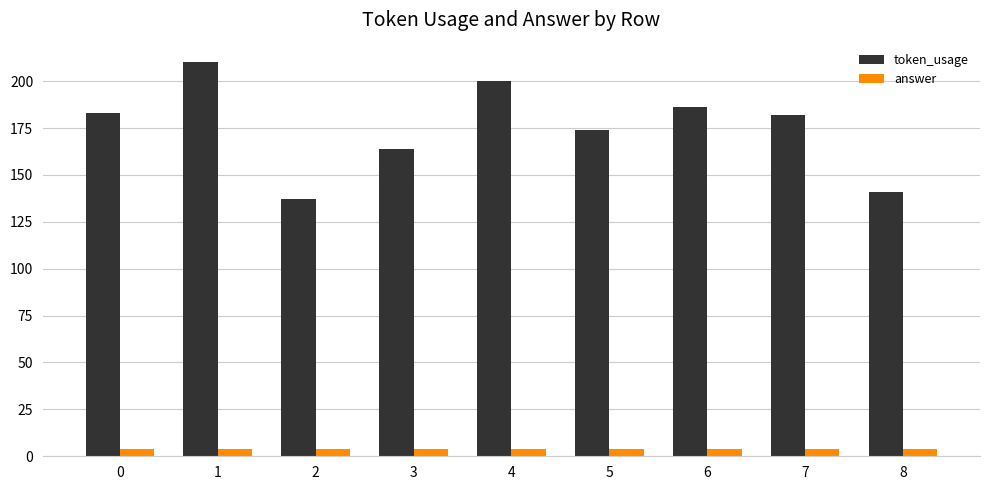

At 0, list the series in order from smallest to largest.

answer, token_usage